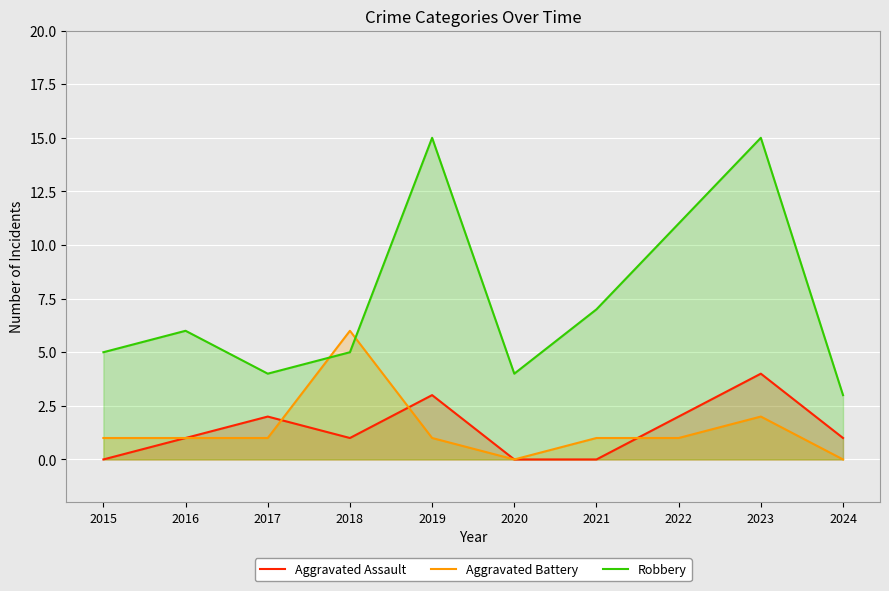

At which category does Aggravated Battery reach its first local peak?

2018